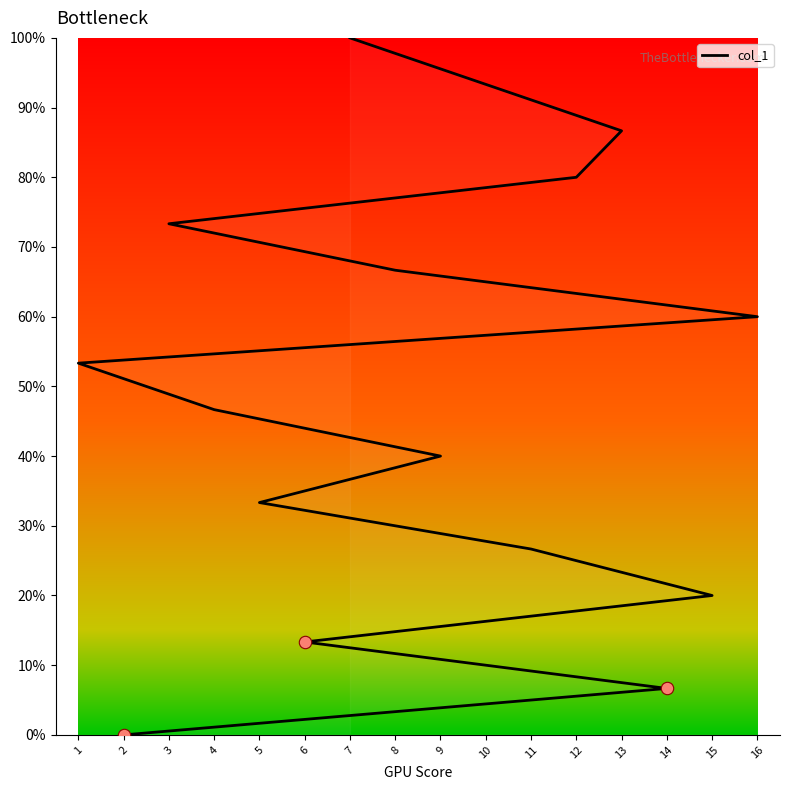

What is the change in value from 9 to 10?

+53.3